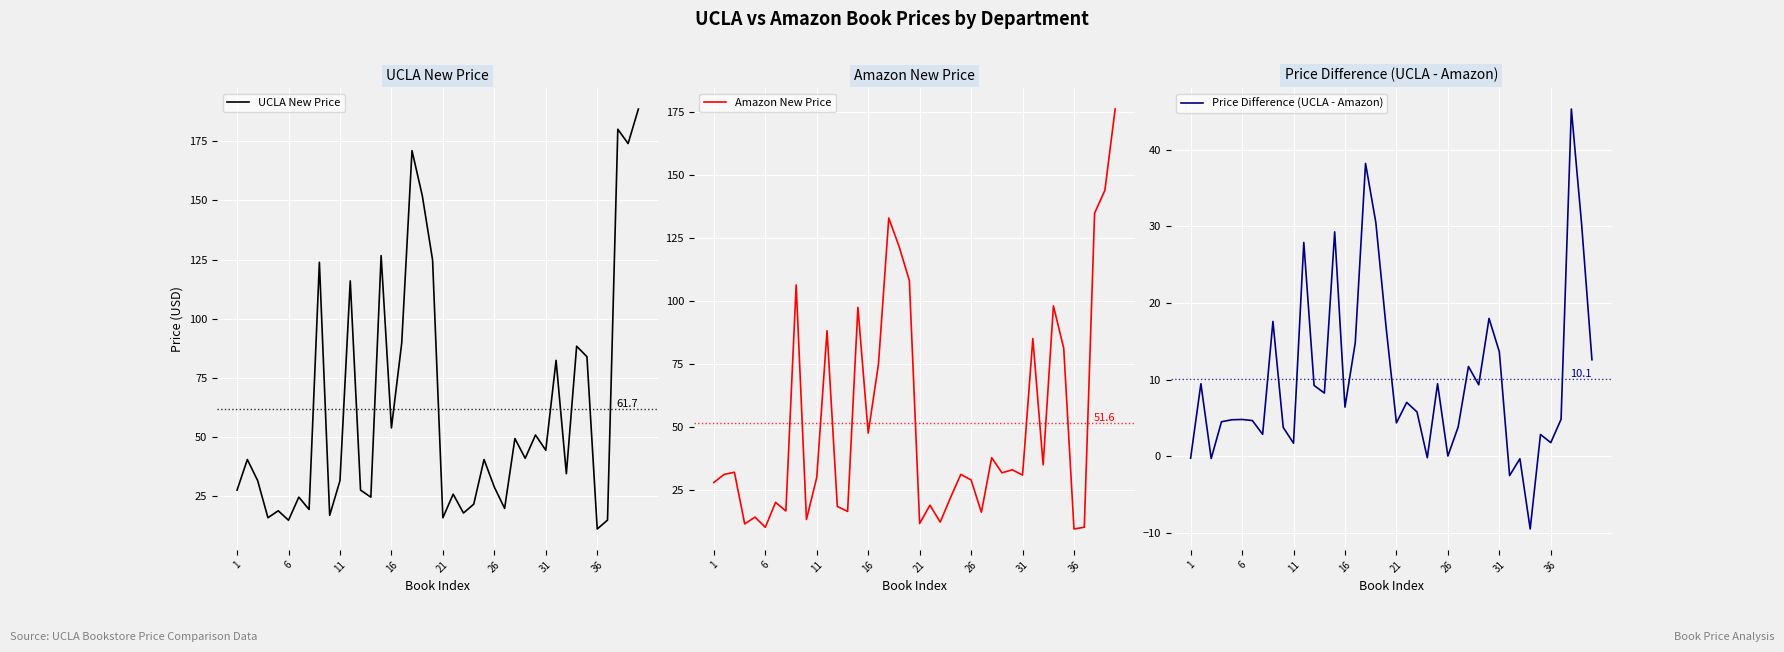

Is it true that UCLA New Price equals 16.0 at 21?

True